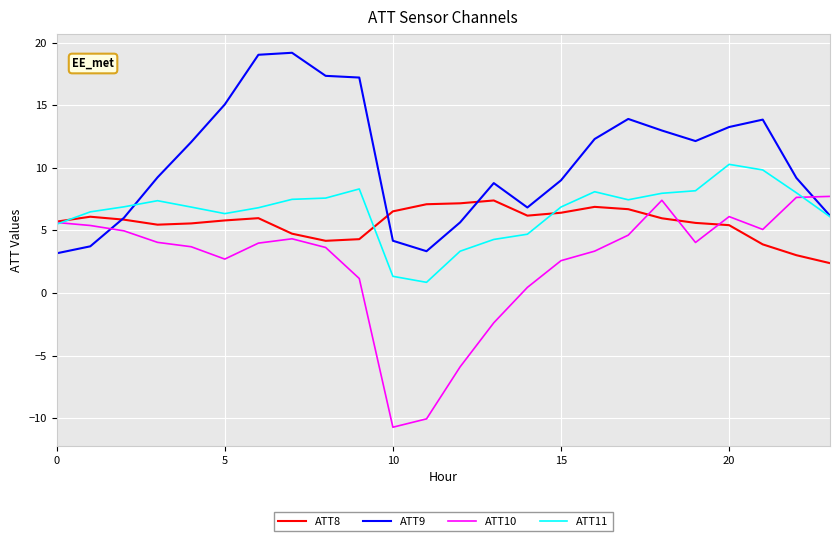

Which series has the largest total across all categories?

ATT9